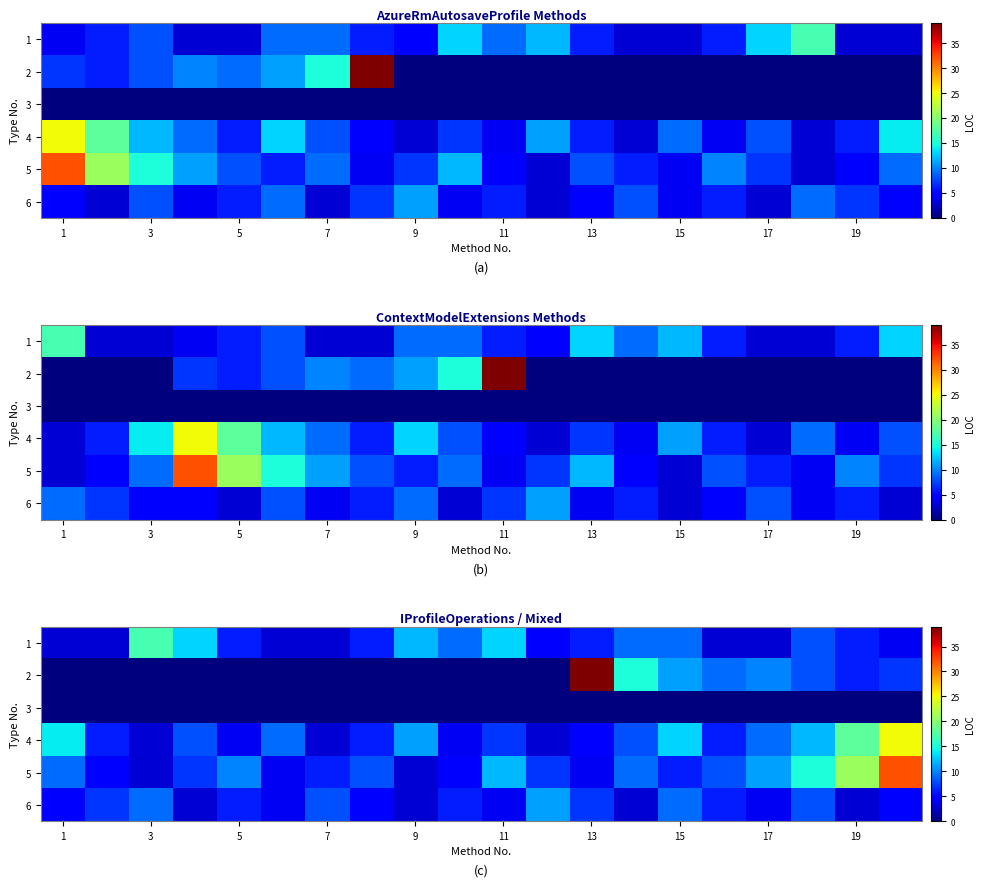

What is the average value of the 5 series?

9